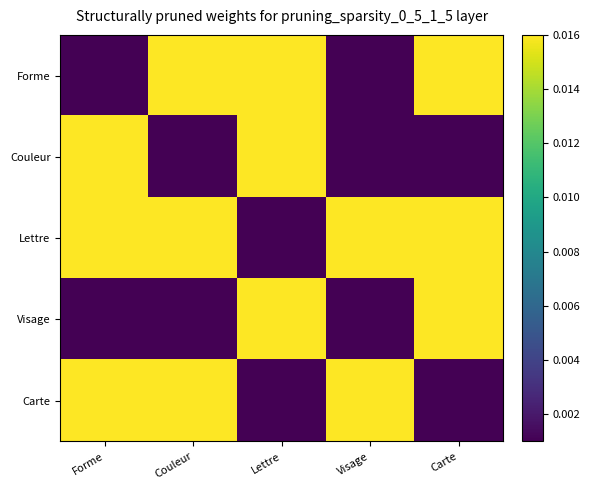

Rank the series by their maximum value, from highest to lowest.

Forme, Couleur, Lettre, Visage, Carte